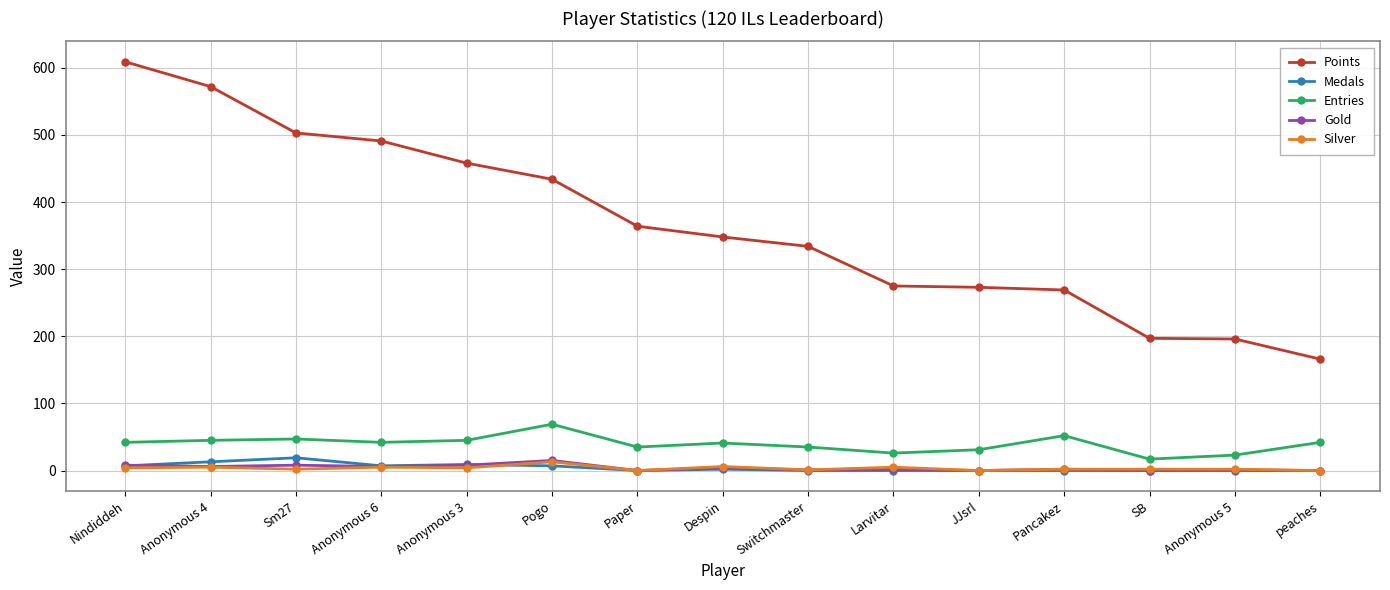

Which series has the largest total across all categories?

Points